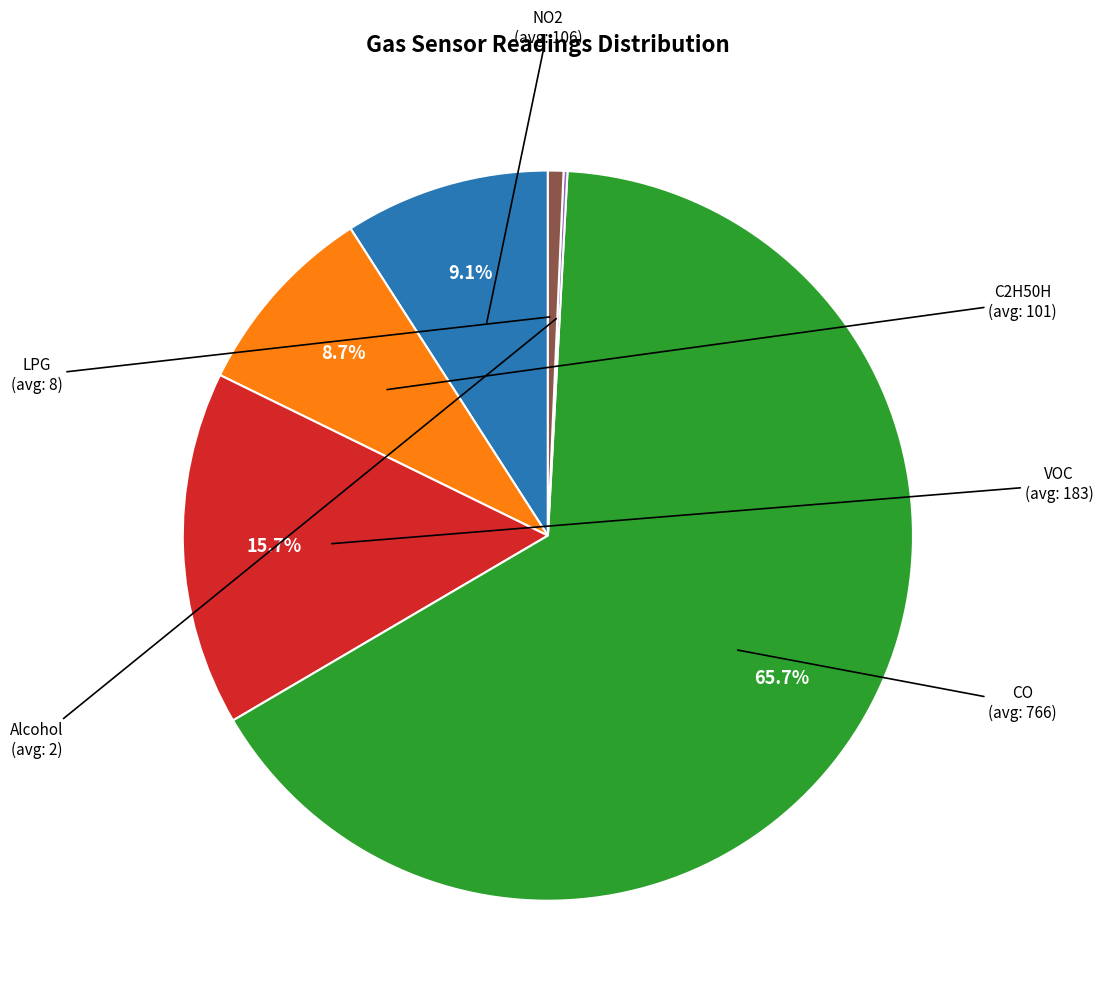

Does CO account for over 50% of the chart?

Yes